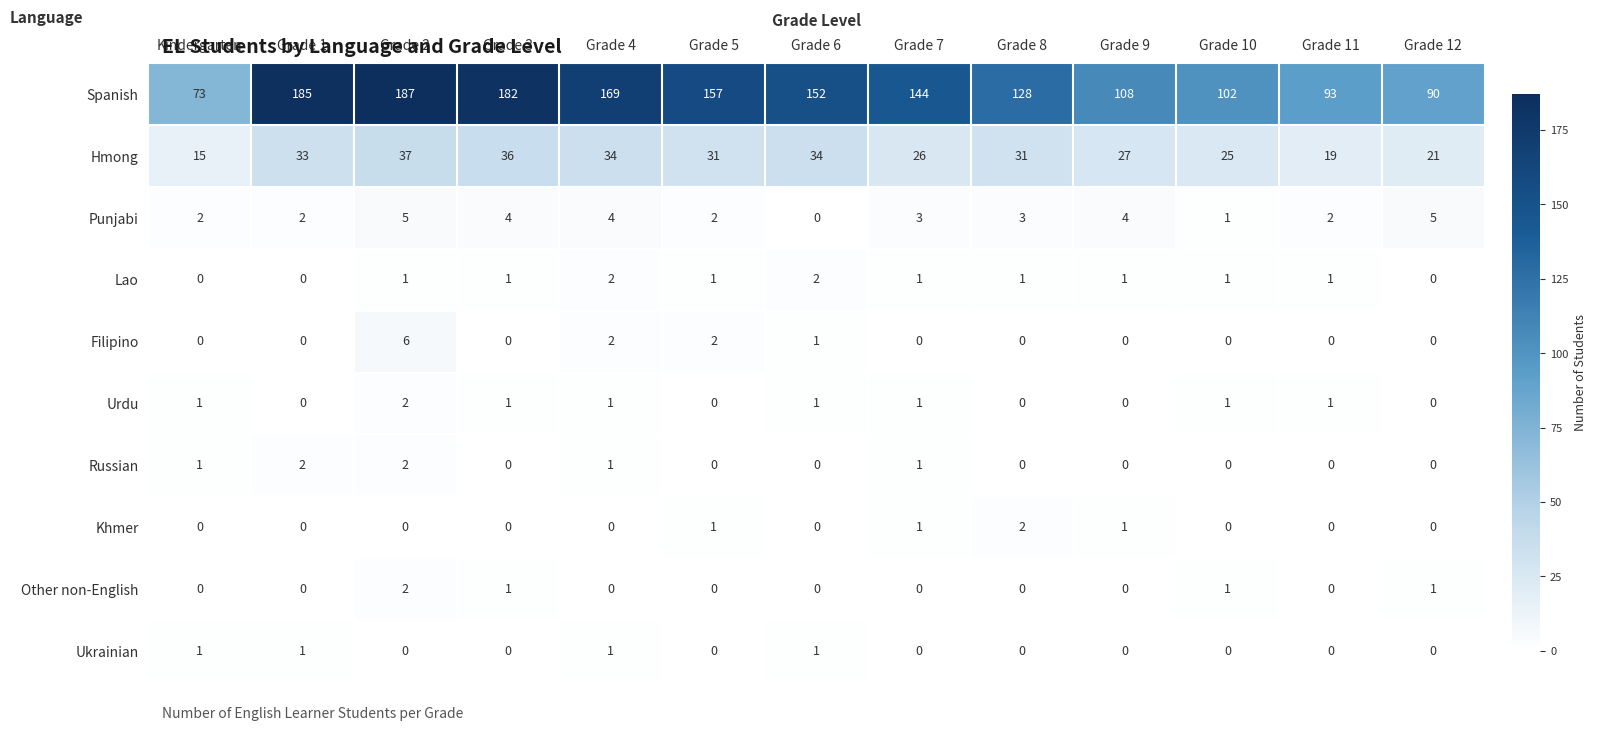

What is the maximum value shown in the chart?

187